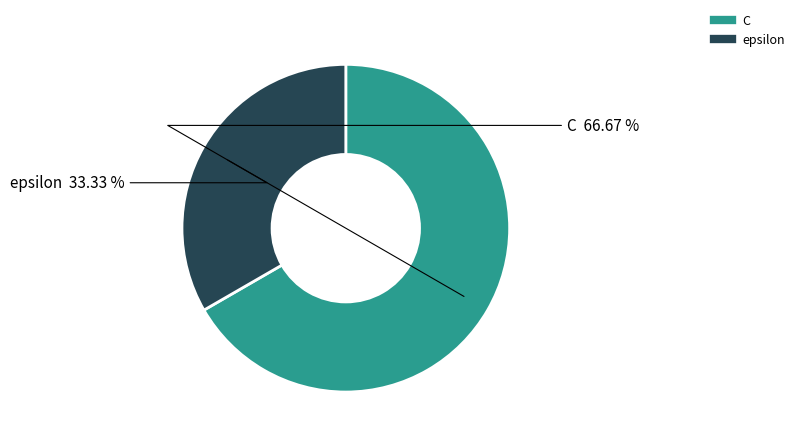

How many segments does this pie chart have?

2